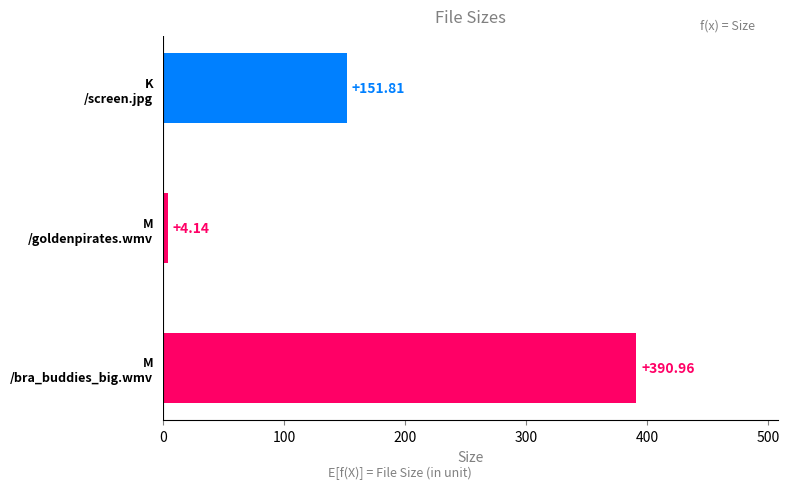

What is the sum of all values?

546.9